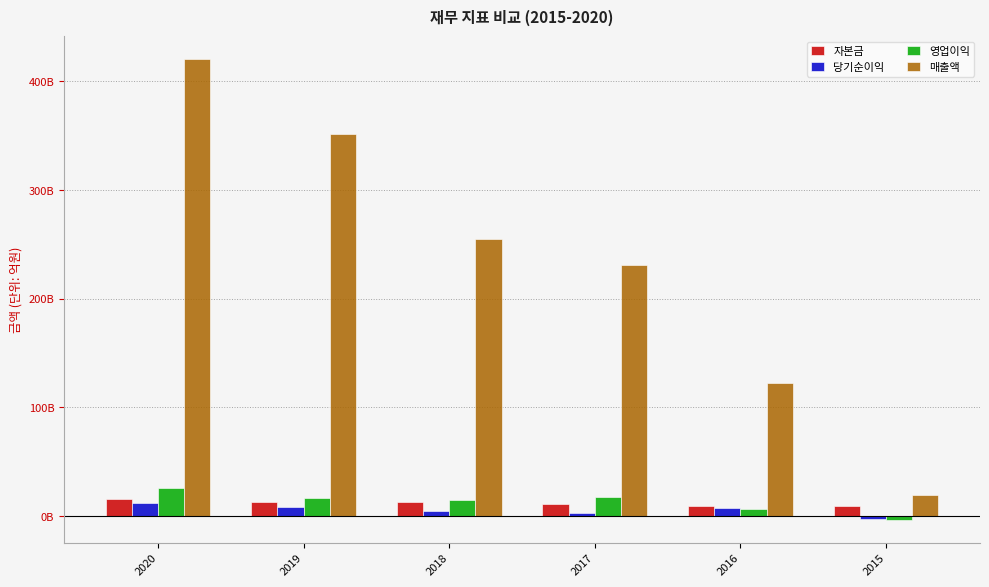

Does the chart contain stacked bars?

No